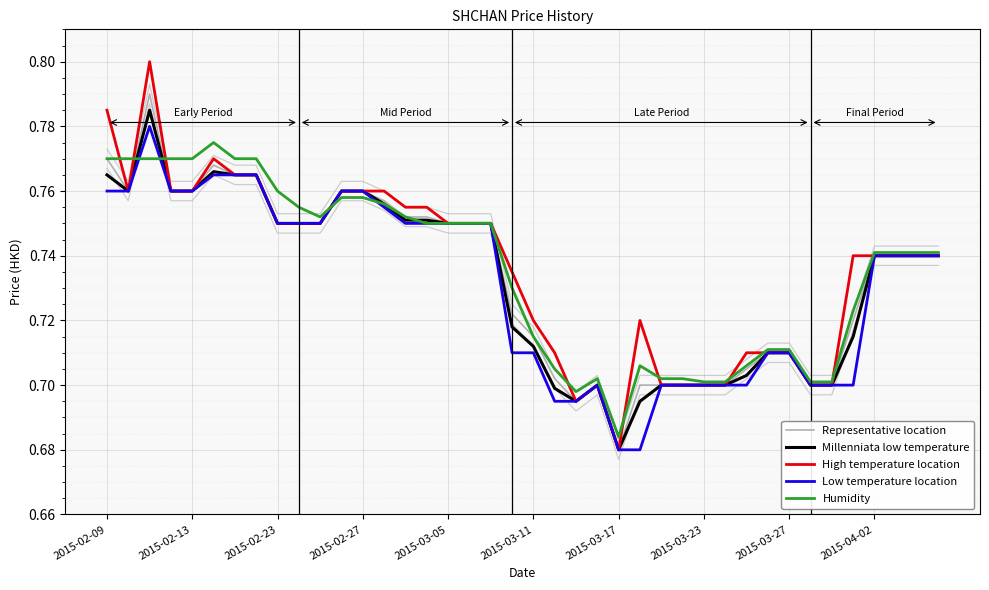

What is the difference between the second highest and minimum values in the High temperature location series?

0.1